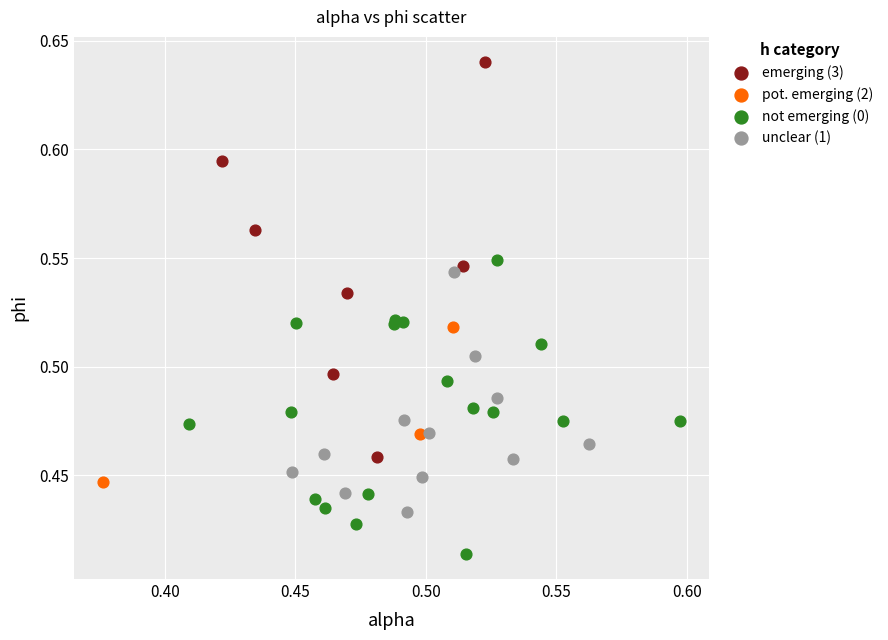

Which series contains the highest Y value?

emerging (3)